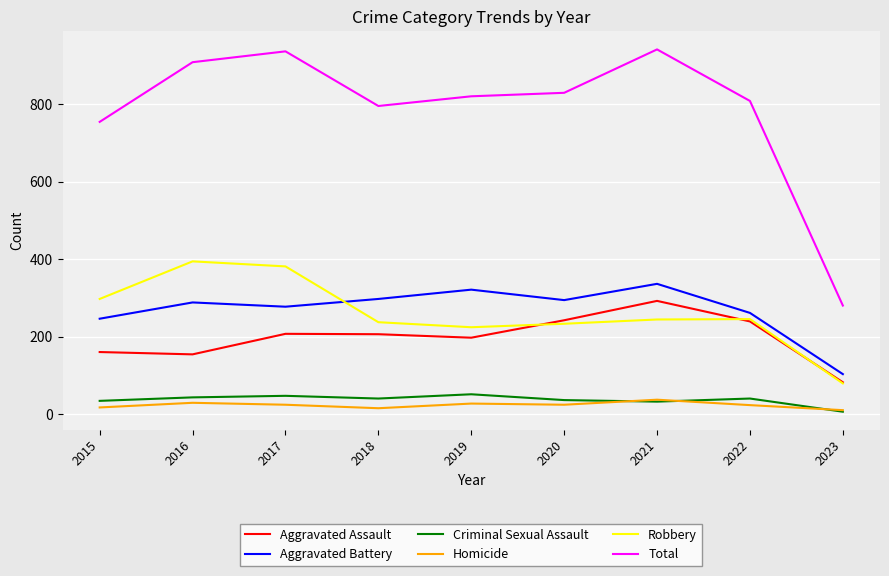

Where is the first local maximum for Aggravated Battery?

2016